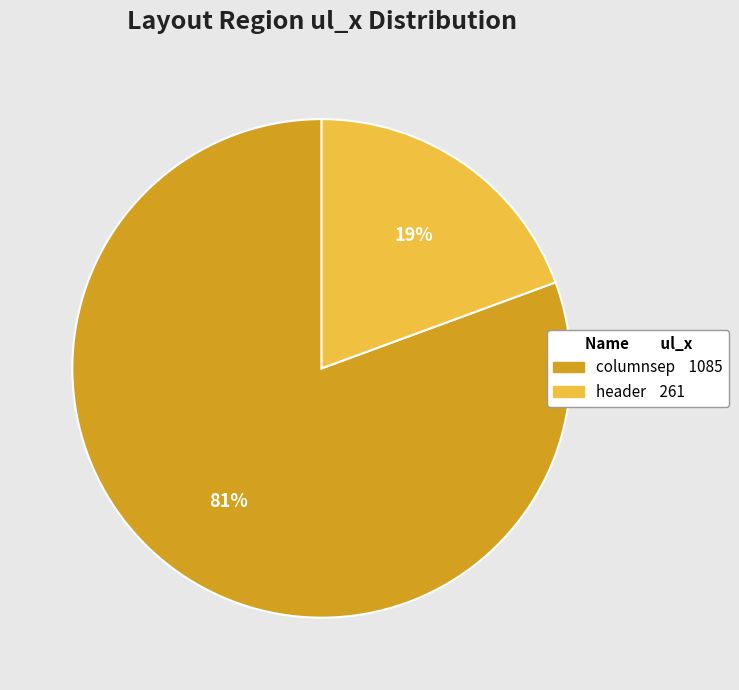

To the nearest percent, what is the combined percentage of columnsep and header?

100%